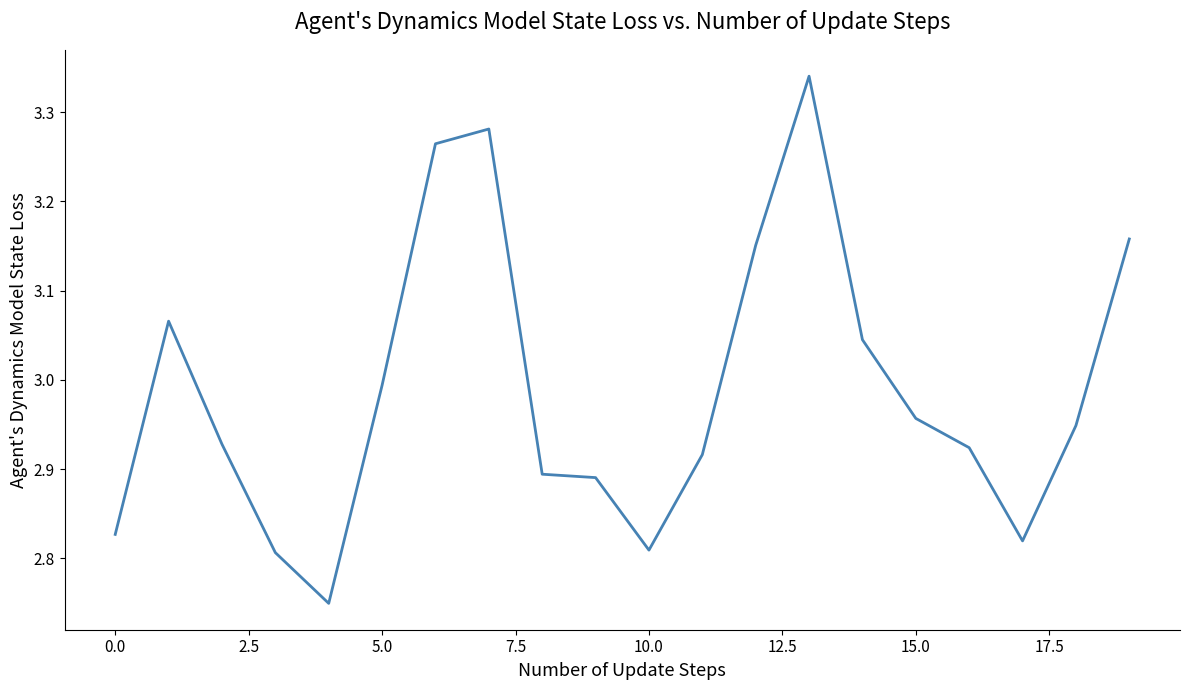

Does the chart have visible grid lines?

No